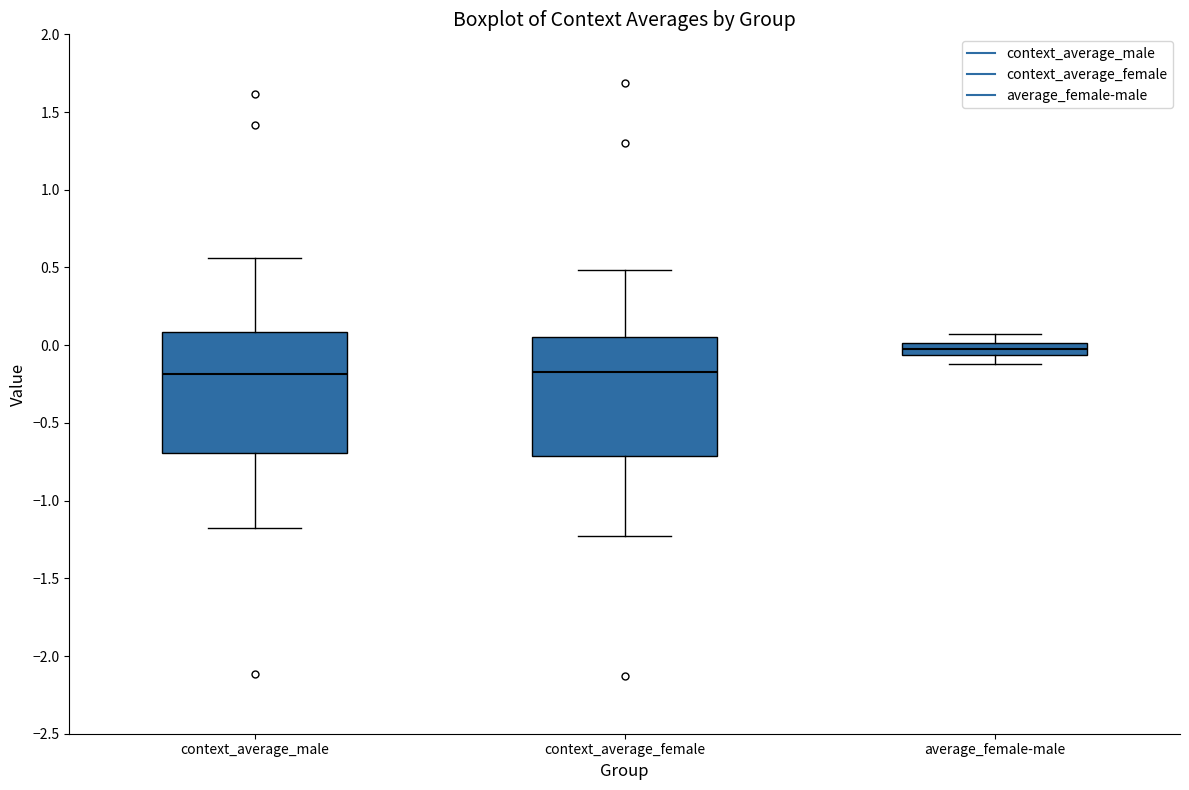

Which box's median line is the highest?

average_female-male